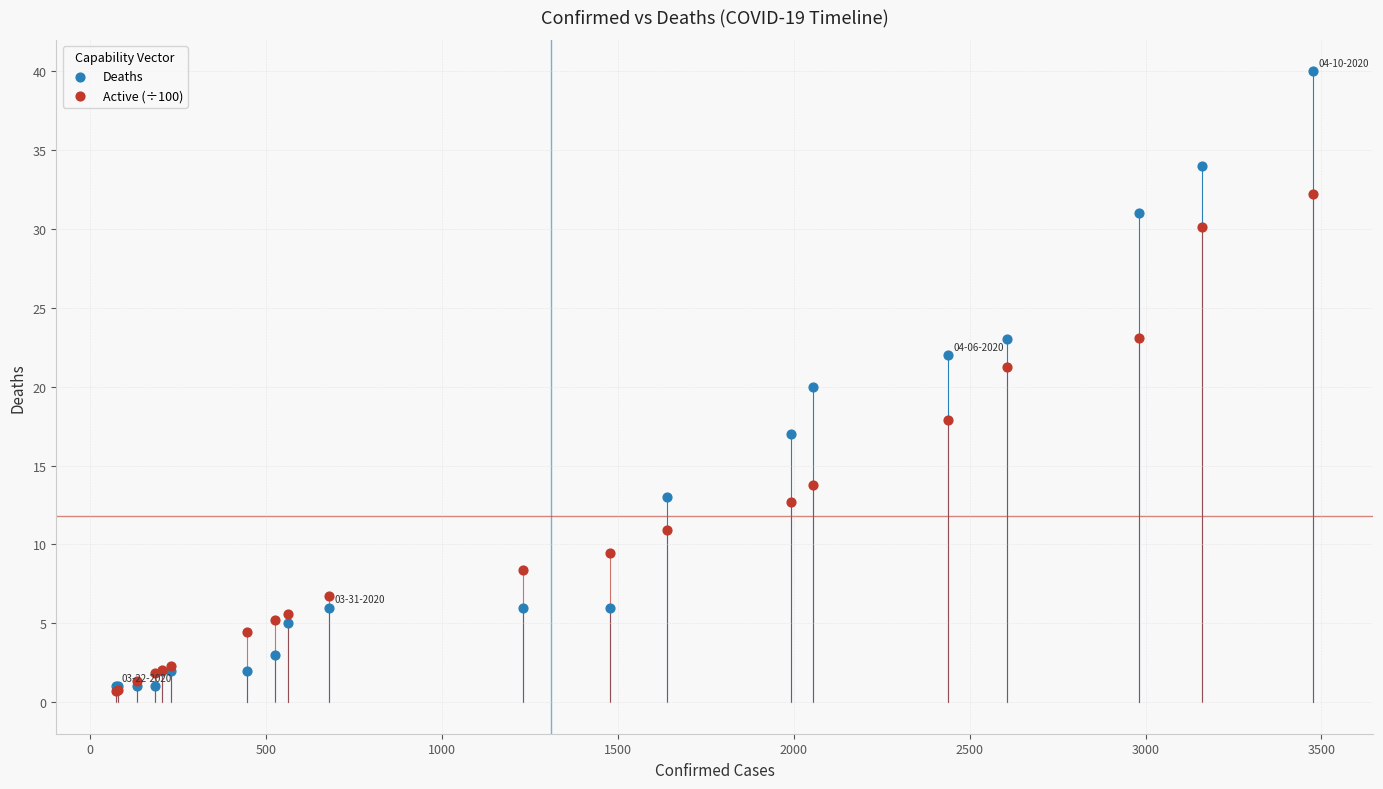

What are all the series names shown in the legend?

Deaths, Active (÷100)